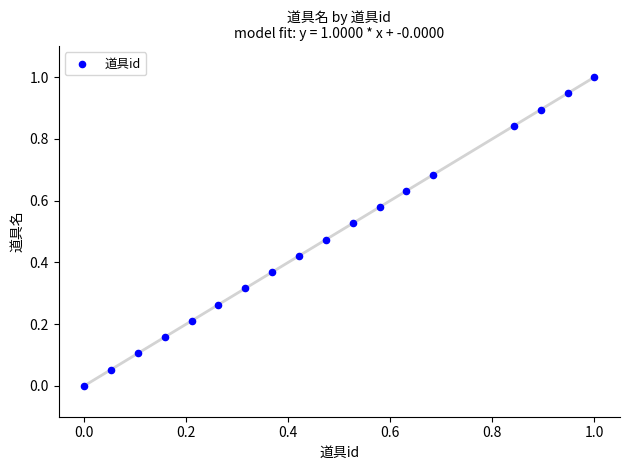

What is the range of X values (max minus min)?

1.0